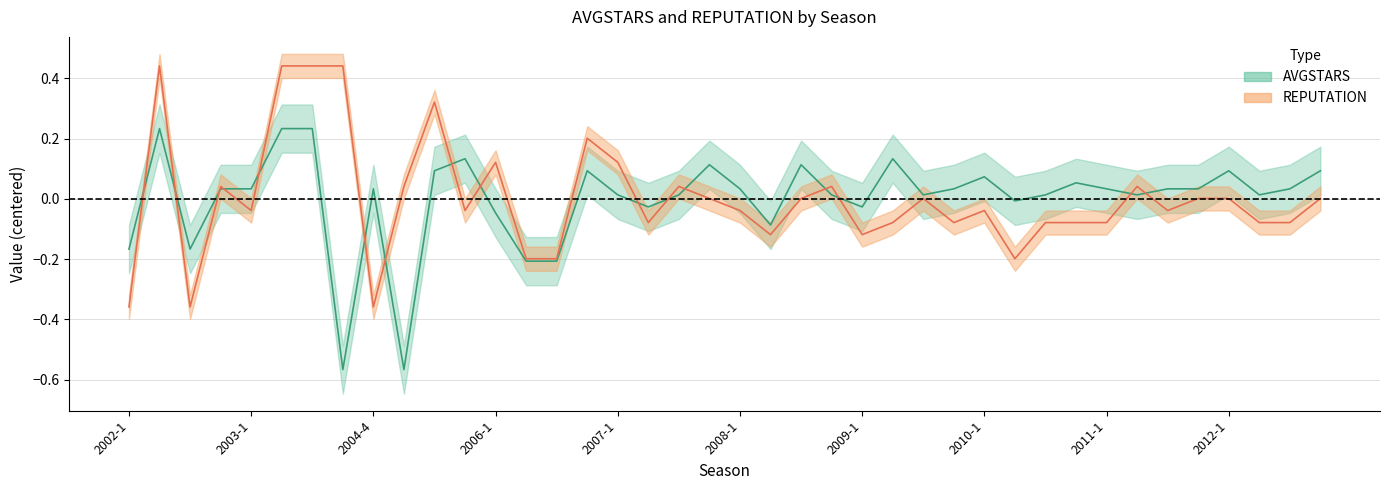

What is the difference between the maximum and minimum values in the REPUTATION series?

0.8